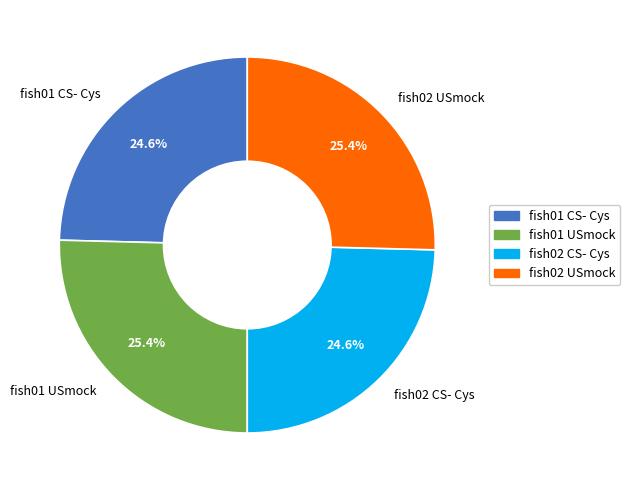

How much of the chart is everything except fish02 USmock?

74.6%